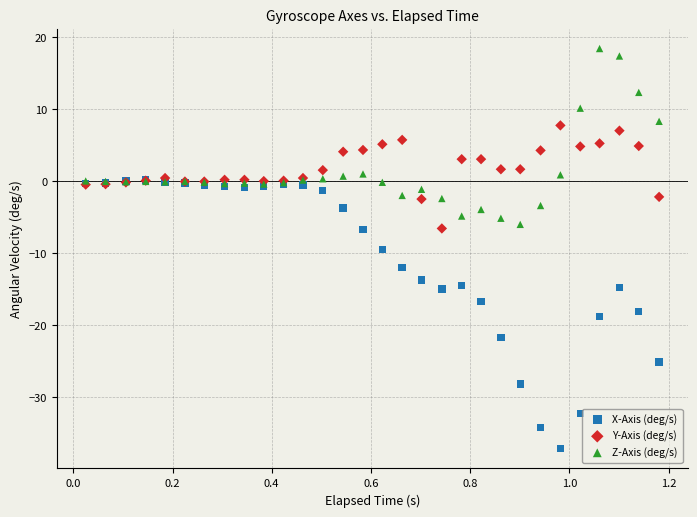

What are all the series names shown in the legend?

X-Axis (deg/s), Y-Axis (deg/s), Z-Axis (deg/s)